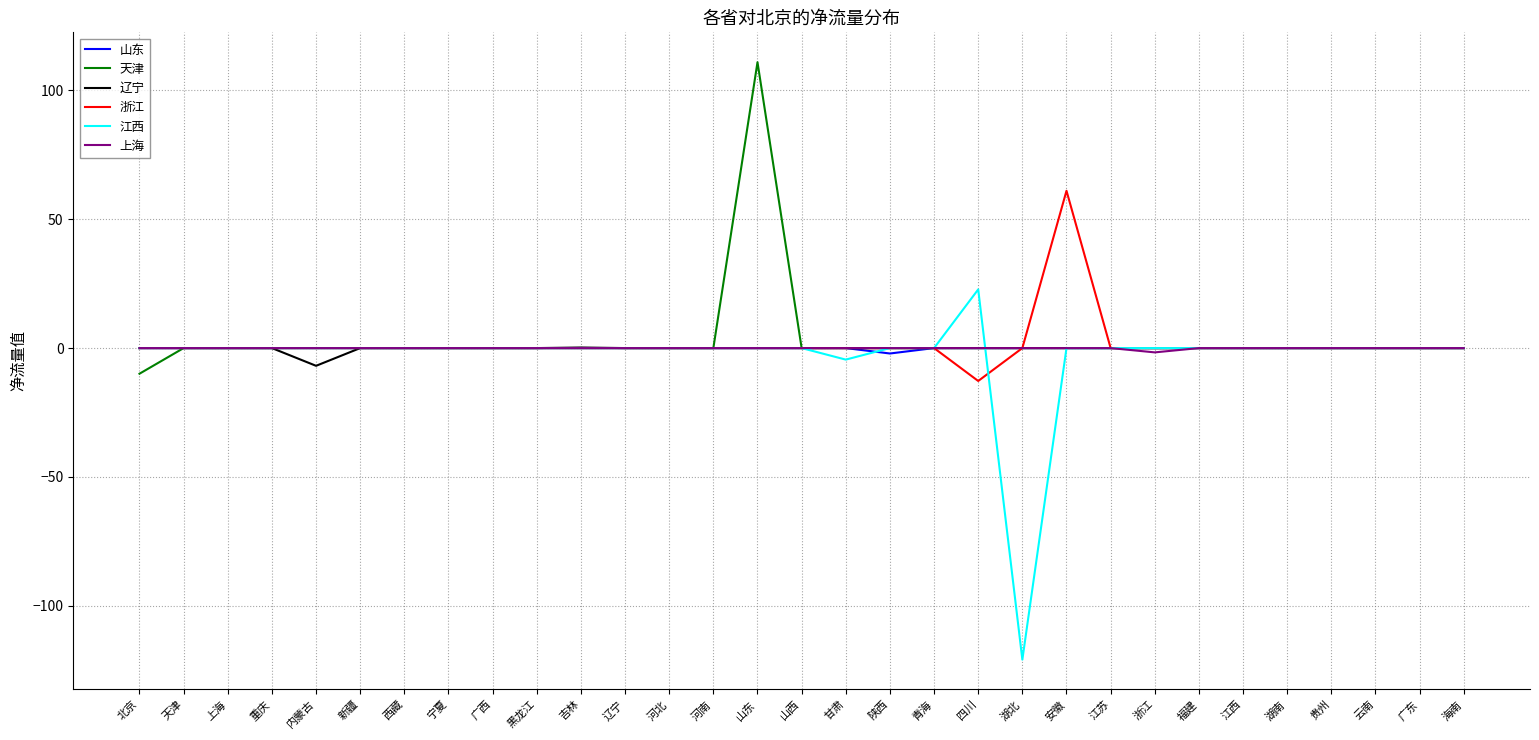

Count the number of data series in this chart.

6